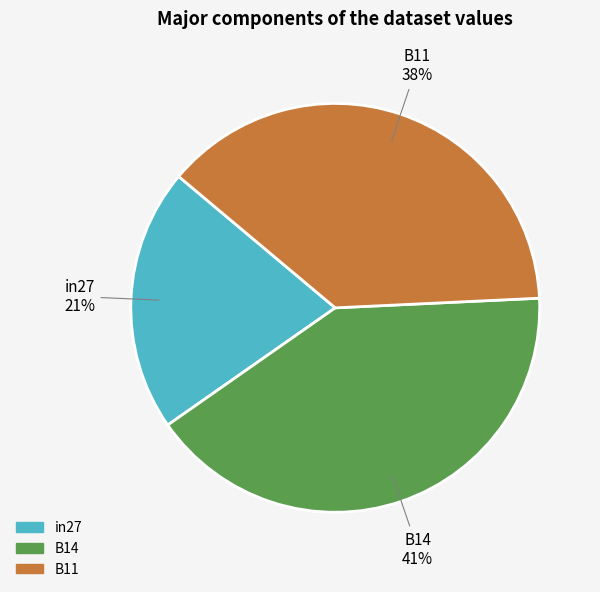

Which has a higher value, B11 or in27?

B11